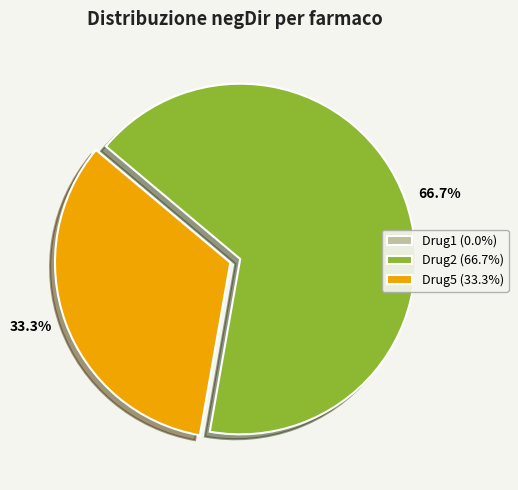

Is there any slice that represents more than half of the pie?

Yes